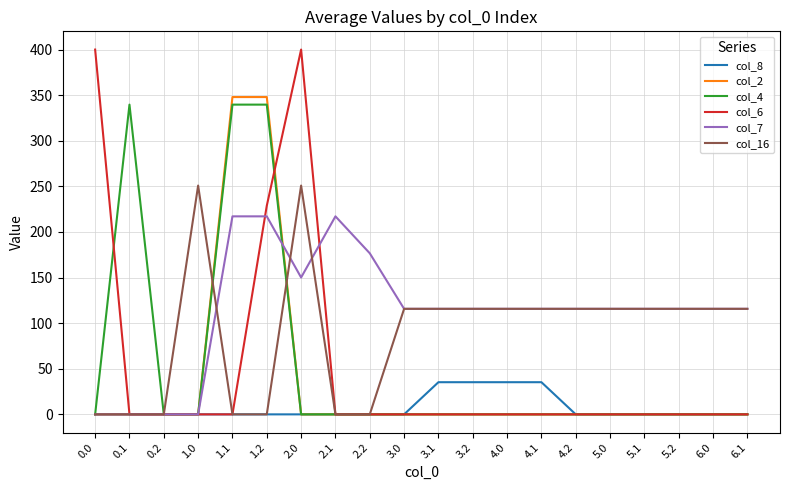

Reading left to right, transcribe all the data shown in this chart.

col_8: 0.0=0.0	0.1=0.0	0.2=0.0	1.0=0.0	1.1=0.0	1.2=0.0	2.0=0.0	2.1=0.0	2.2=0.0	3.0=0.0	3.1=35.3	3.2=35.3	4.0=35.3	4.1=35.3	4.2=0.0	5.0=0.0	5.1=0.0	5.2=0.0	6.0=0.0	6.1=0.0
col_2: 0.0=0.0	0.1=0.0	0.2=0.0	1.0=0.0	1.1=347.9	1.2=347.9	2.0=0.0	2.1=0.0	2.2=0.0	3.0=0.0	3.1=0.0	3.2=0.0	4.0=0.0	4.1=0.0	4.2=0.0	5.0=0.0	5.1=0.0	5.2=0.0	6.0=0.0	6.1=0.0
col_4: 0.0=0.0	0.1=339.6	0.2=0.0	1.0=0.0	1.1=339.6	1.2=339.6	2.0=0.0	2.1=0.0	2.2=0.0	3.0=0.0	3.1=0.0	3.2=0.0	4.0=0.0	4.1=0.0	4.2=0.0	5.0=0.0	5.1=0.0	5.2=0.0	6.0=0.0	6.1=0.0
col_6: 0.0=400.0	0.1=0.0	0.2=0.0	1.0=0.0	1.1=0.0	1.2=228.8	2.0=400.0	2.1=0.0	2.2=0.0	3.0=0.0	3.1=0.0	3.2=0.0	4.0=0.0	4.1=0.0	4.2=0.0	5.0=0.0	5.1=0.0	5.2=0.0	6.0=0.0	6.1=0.0
col_7: 0.0=0.0	0.1=0.0	0.2=0.0	1.0=0.0	1.1=217.1	1.2=217.1	2.0=150.1	2.1=217.1	2.2=176.6	3.0=115.7	3.1=115.7	3.2=115.7	4.0=115.7	4.1=115.7	4.2=115.7	5.0=115.7	5.1=115.7	5.2=115.7	6.0=115.7	6.1=115.7
col_16: 0.0=0.0	0.1=0.0	0.2=0.0	1.0=250.9	1.1=0.0	1.2=0.0	2.0=250.9	2.1=0.0	2.2=0.0	3.0=115.7	3.1=115.7	3.2=115.7	4.0=115.7	4.1=115.7	4.2=115.7	5.0=115.7	5.1=115.7	5.2=115.7	6.0=115.7	6.1=115.7